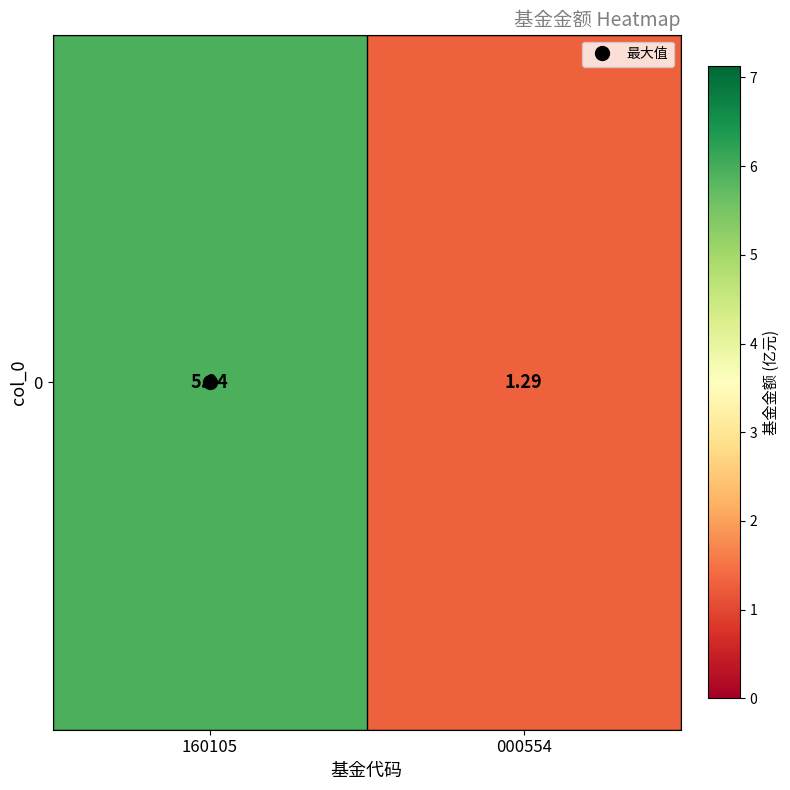

Rank the categories by value from highest to lowest.

160105, 000554